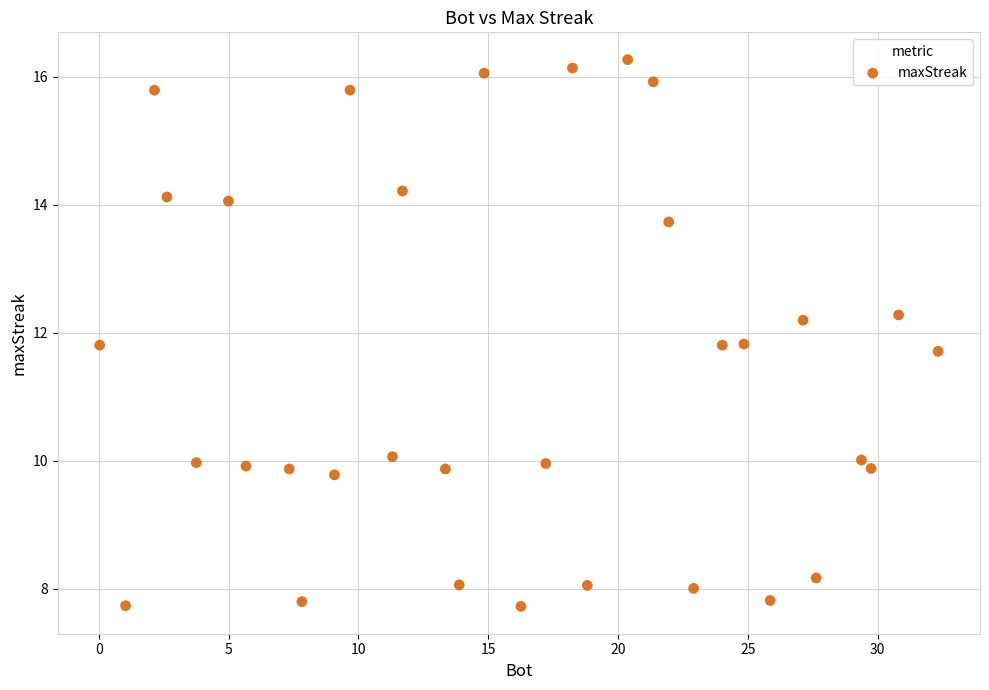

What Y value in the scatter plot is closest to 11?

11.7